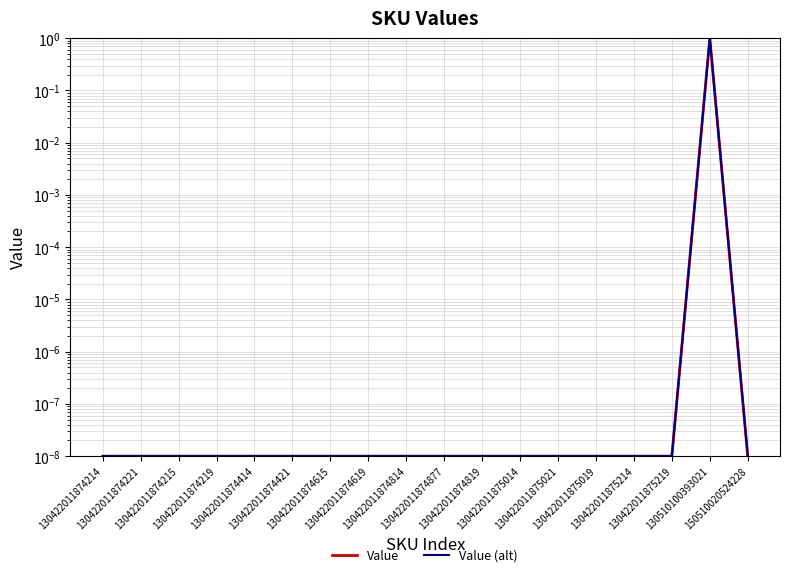

Is it true that Value equals 0.0 at 130422011875021?

False